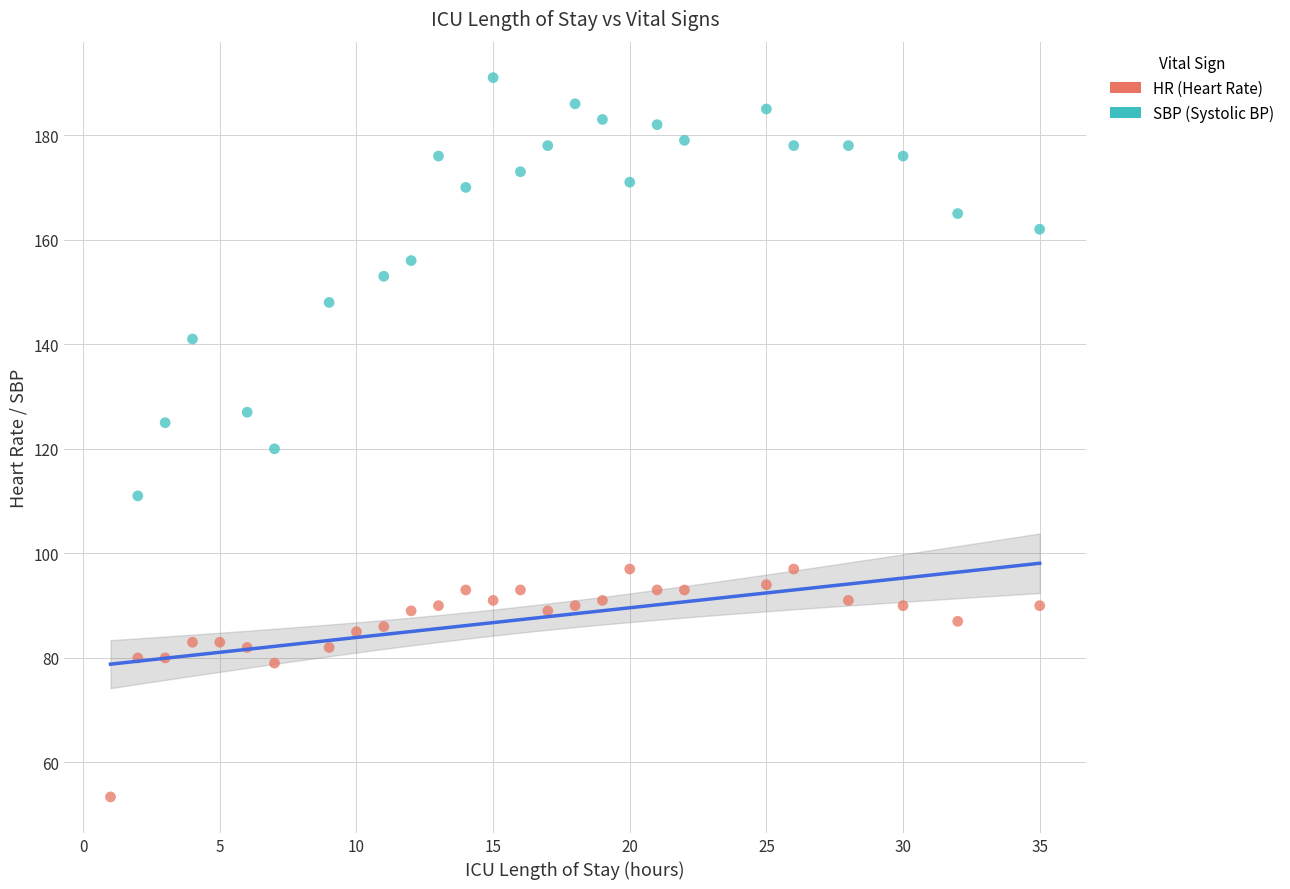

Which series has the largest Y range (max minus min)?

SBP (Systolic BP)